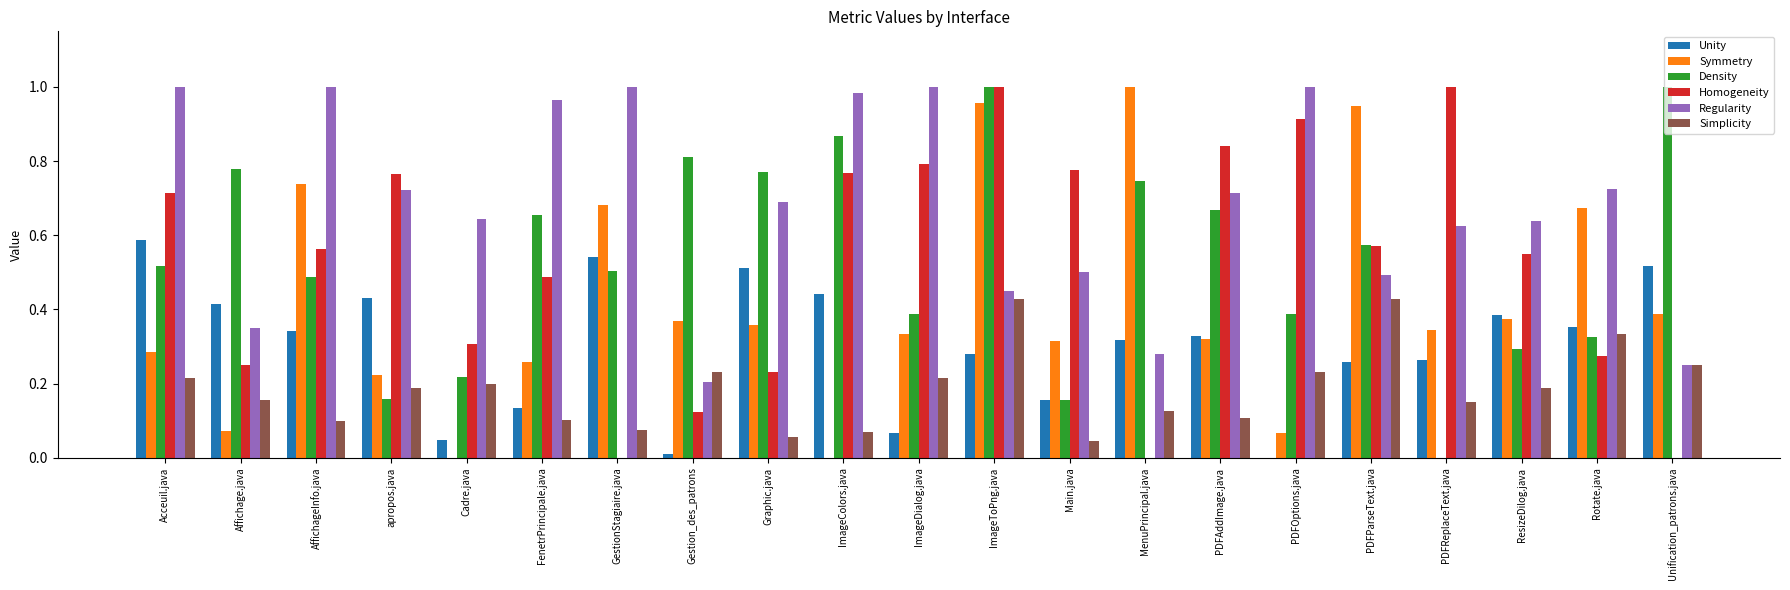

What is the sum of all Density values?

11.3